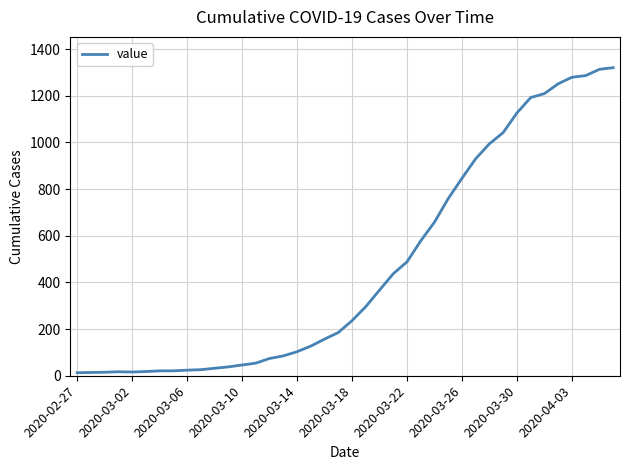

What is the greatest value displayed?

1320